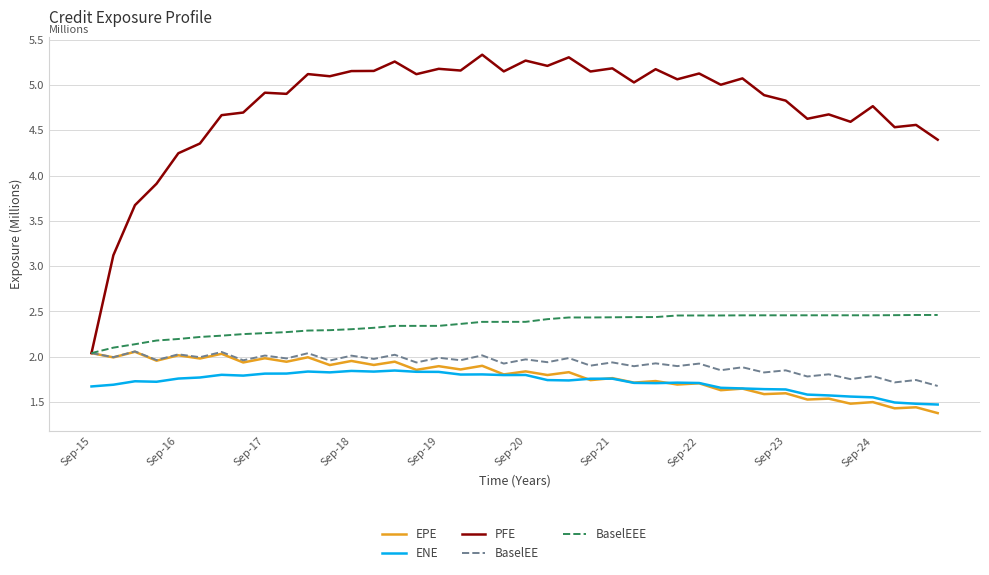

What is the maximum value shown in the chart?

5.3